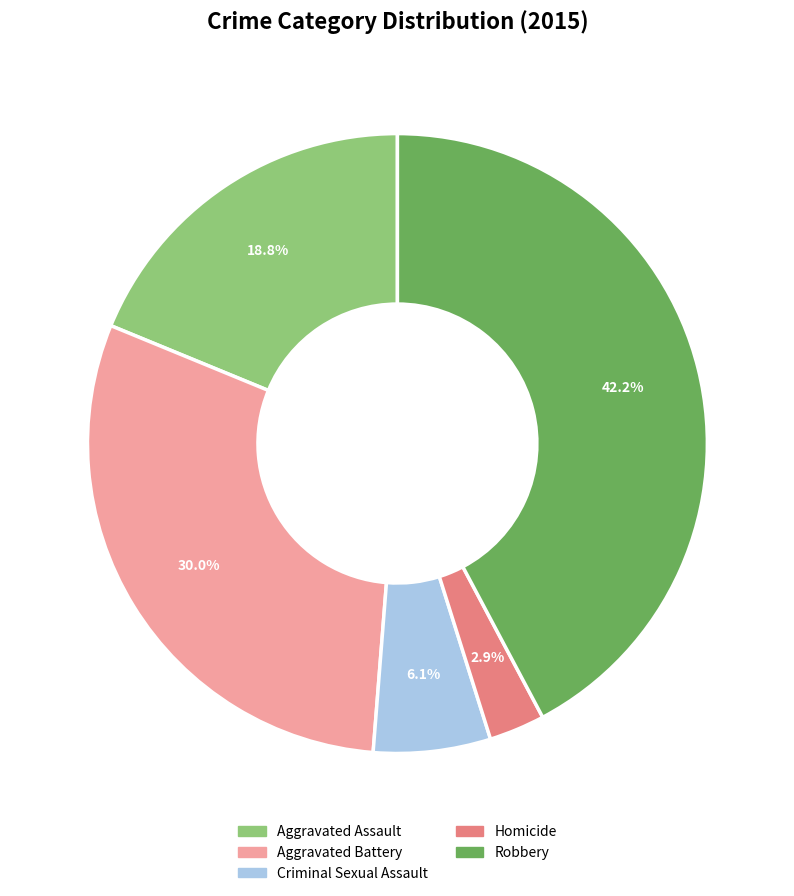

How many slices are in this pie chart?

5